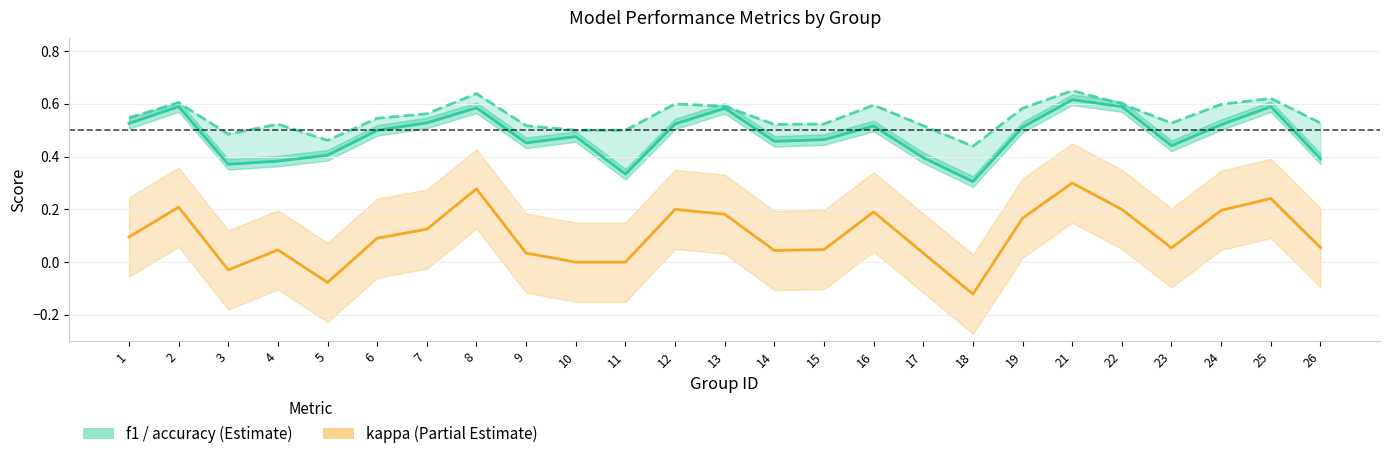

Rank the series at 10 from lowest to highest value.

kappa, f1, accuracy